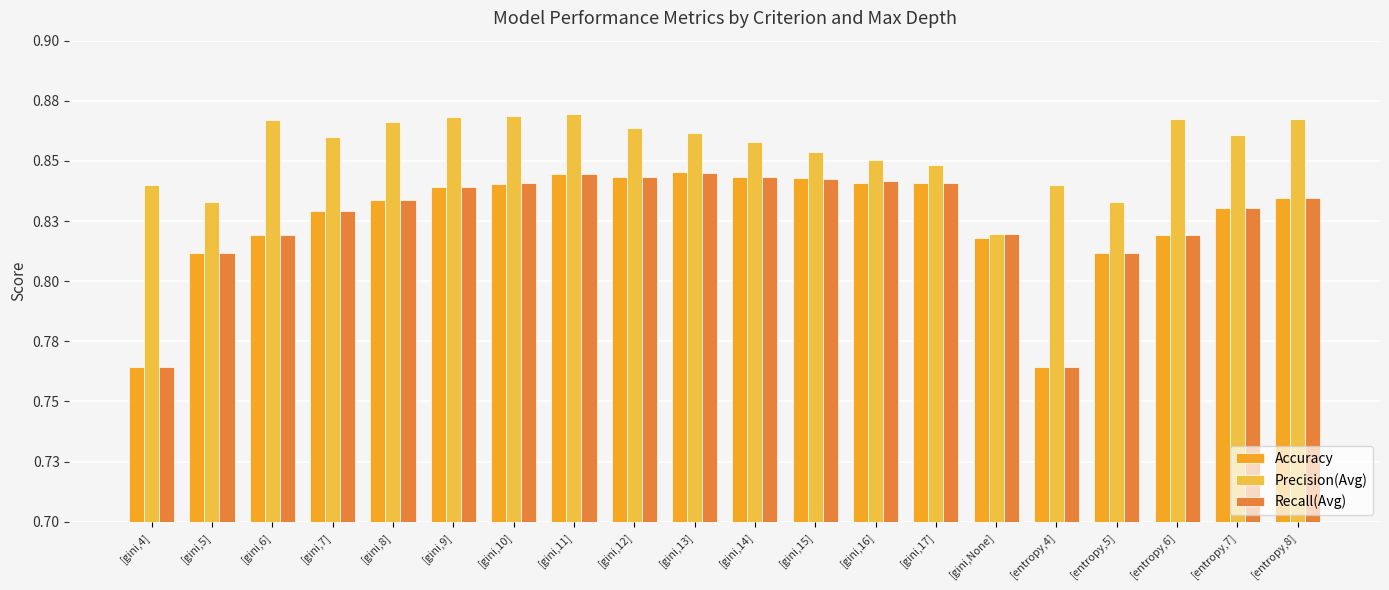

Reading left to right, extract all data points from this chart.

Accuracy: [gini,4]=0.8	[gini,5]=0.8	[gini,6]=0.8	[gini,7]=0.8	[gini,8]=0.8	[gini,9]=0.8	[gini,10]=0.8	[gini,11]=0.8	[gini,12]=0.8	[gini,13]=0.8	[gini,14]=0.8	[gini,15]=0.8	[gini,16]=0.8	[gini,17]=0.8	[gini,None]=0.8	[entropy,4]=0.8	[entropy,5]=0.8	[entropy,6]=0.8	[entropy,7]=0.8	[entropy,8]=0.8
Precision(Avg): [gini,4]=0.8	[gini,5]=0.8	[gini,6]=0.9	[gini,7]=0.9	[gini,8]=0.9	[gini,9]=0.9	[gini,10]=0.9	[gini,11]=0.9	[gini,12]=0.9	[gini,13]=0.9	[gini,14]=0.9	[gini,15]=0.9	[gini,16]=0.9	[gini,17]=0.8	[gini,None]=0.8	[entropy,4]=0.8	[entropy,5]=0.8	[entropy,6]=0.9	[entropy,7]=0.9	[entropy,8]=0.9
Recall(Avg): [gini,4]=0.8	[gini,5]=0.8	[gini,6]=0.8	[gini,7]=0.8	[gini,8]=0.8	[gini,9]=0.8	[gini,10]=0.8	[gini,11]=0.8	[gini,12]=0.8	[gini,13]=0.8	[gini,14]=0.8	[gini,15]=0.8	[gini,16]=0.8	[gini,17]=0.8	[gini,None]=0.8	[entropy,4]=0.8	[entropy,5]=0.8	[entropy,6]=0.8	[entropy,7]=0.8	[entropy,8]=0.8